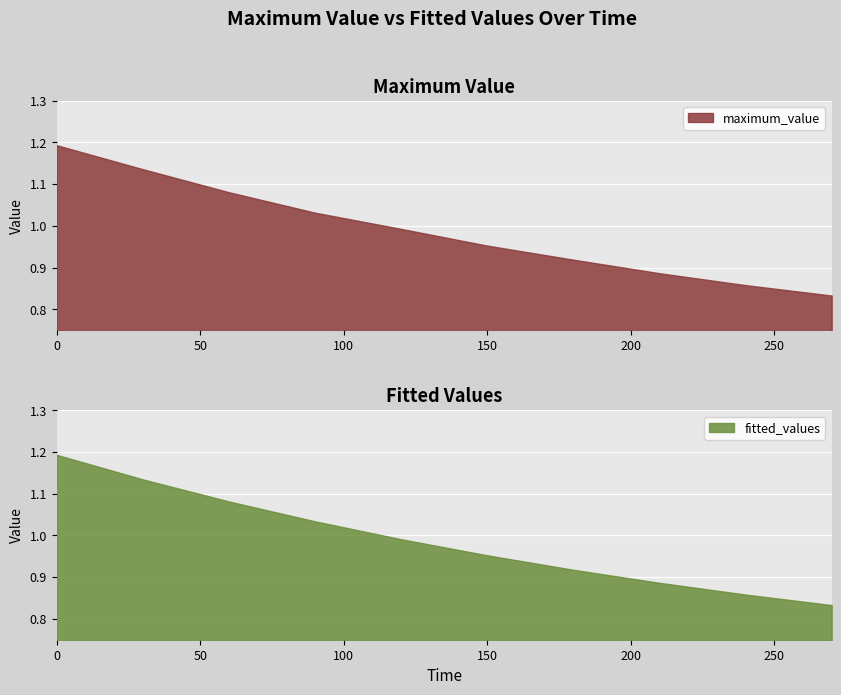

Which series has the widest spread of values?

maximum_value